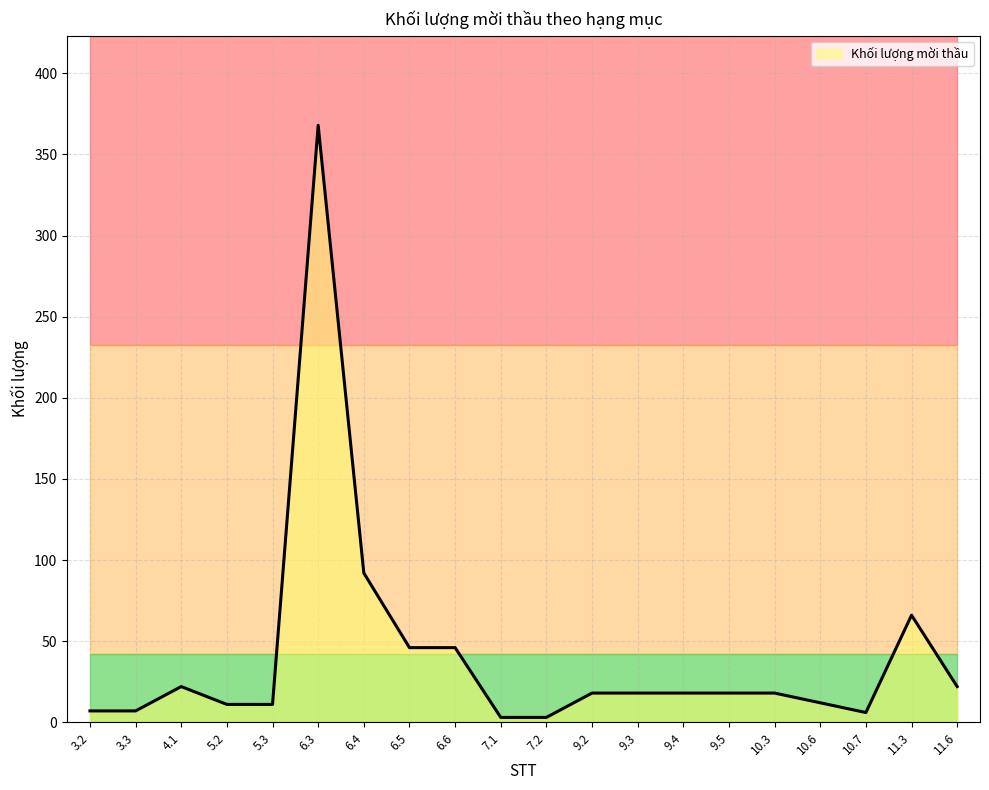

What is the greatest value displayed?

368